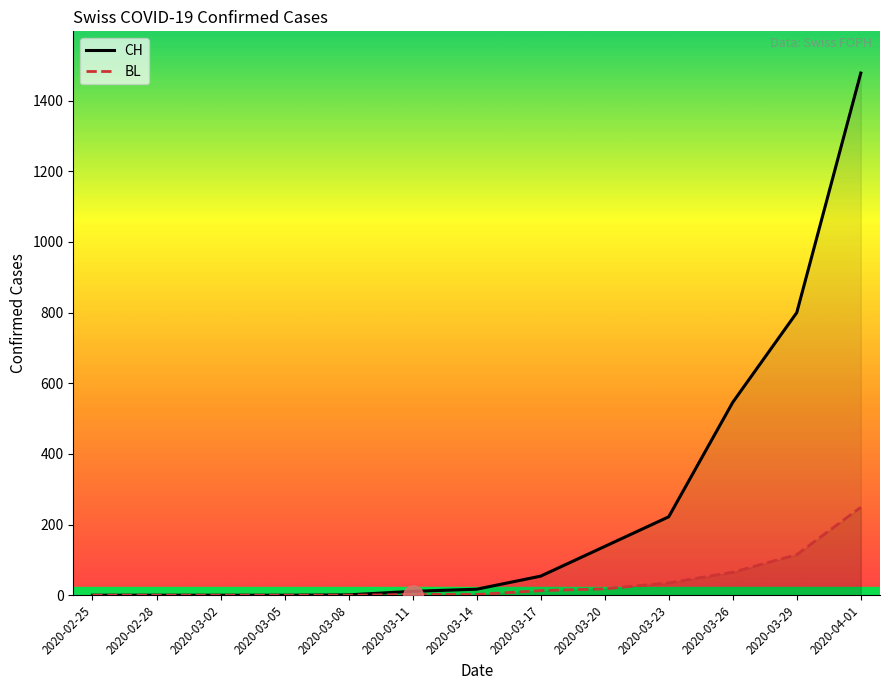

What is the value of the CH point at the 13th from the left?

1478